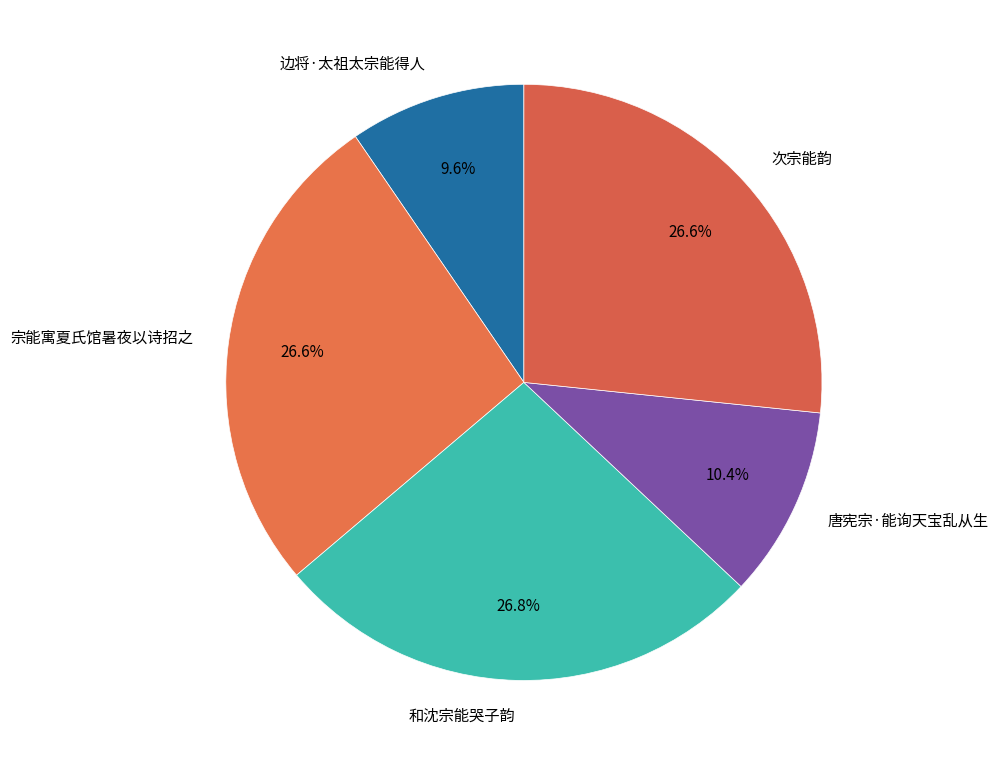

The 和沈宗能哭子韵 slice represents 20% of the pie. True or false?

False